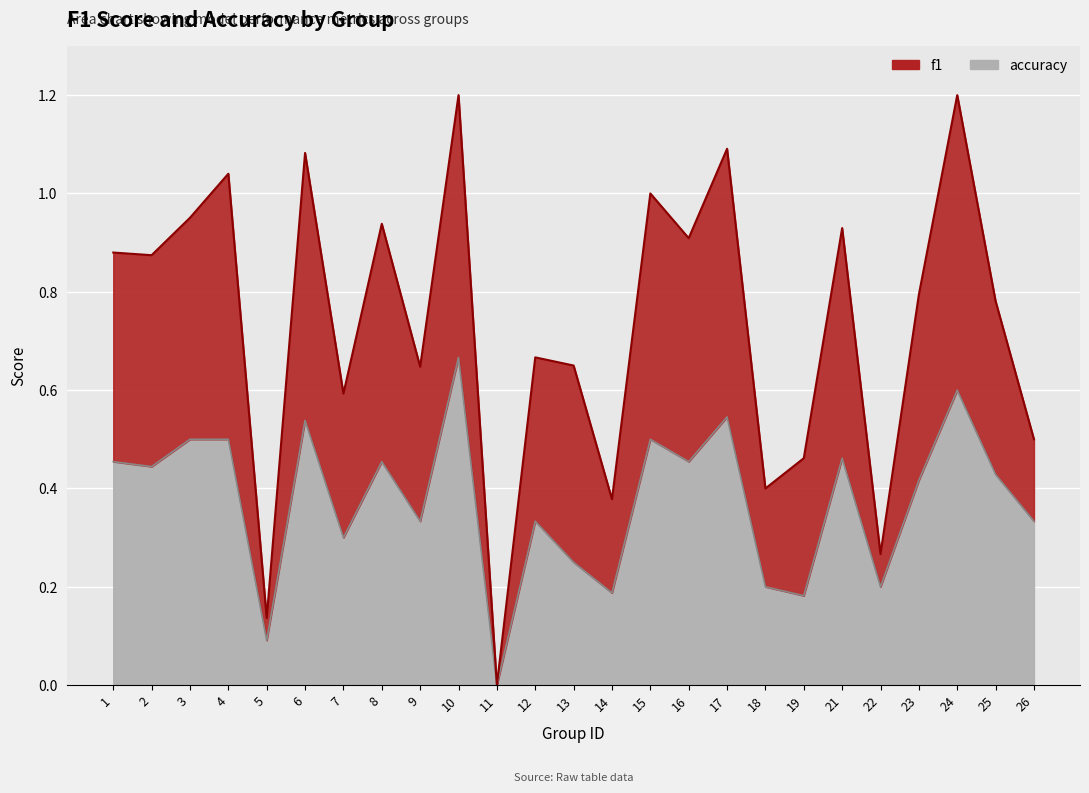

True or false: f1 and accuracy cross at least once.

False